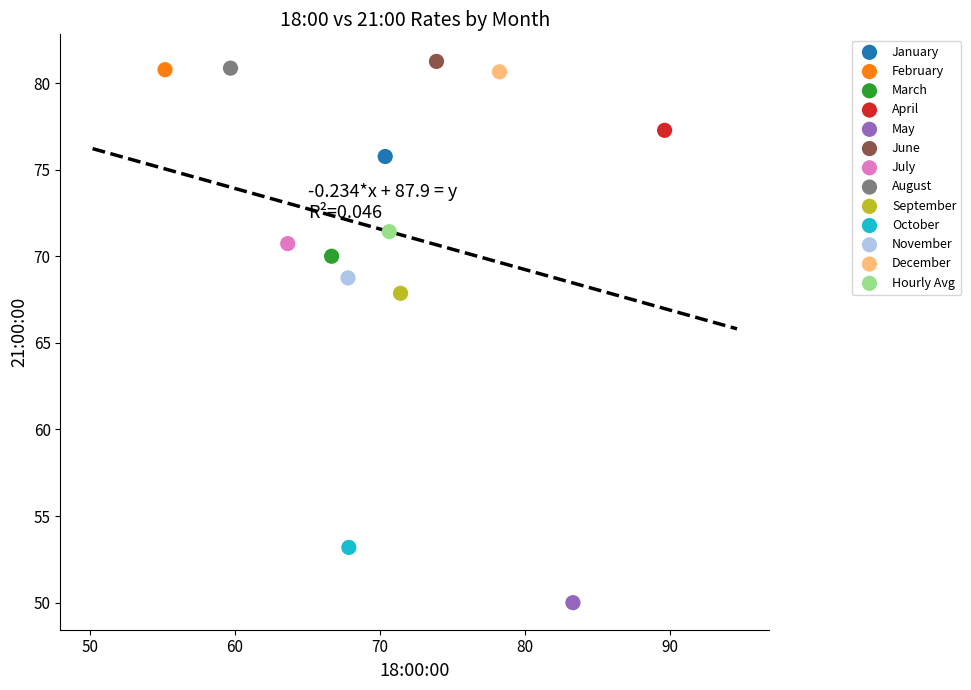

Which series reaches the maximum Y coordinate?

June